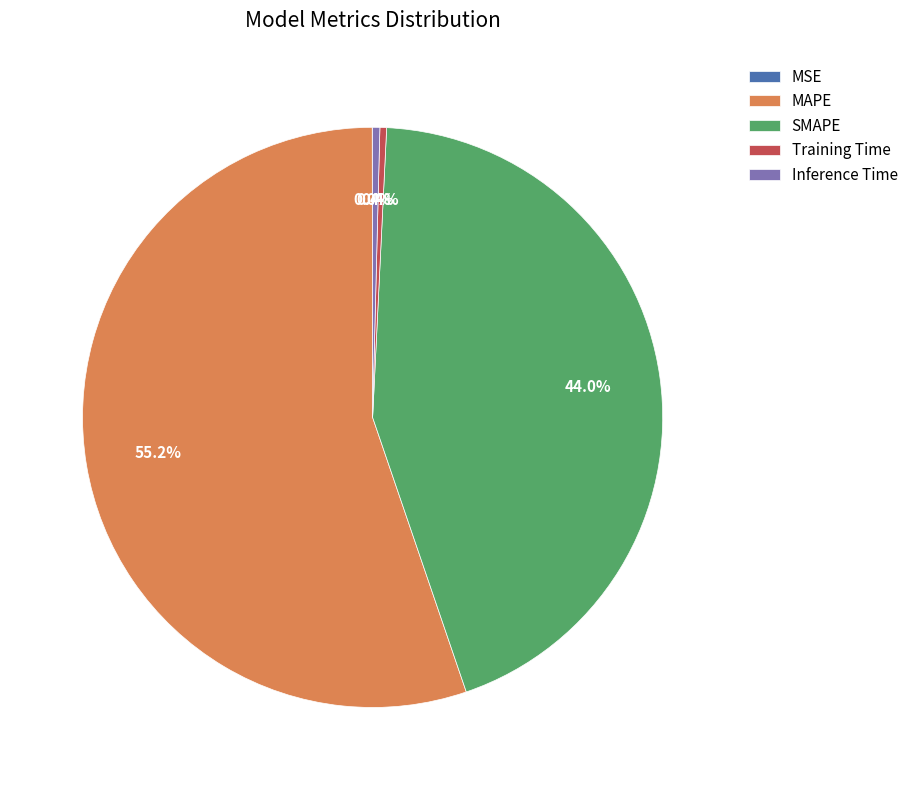

Which has a higher value, Training Time or SMAPE?

SMAPE